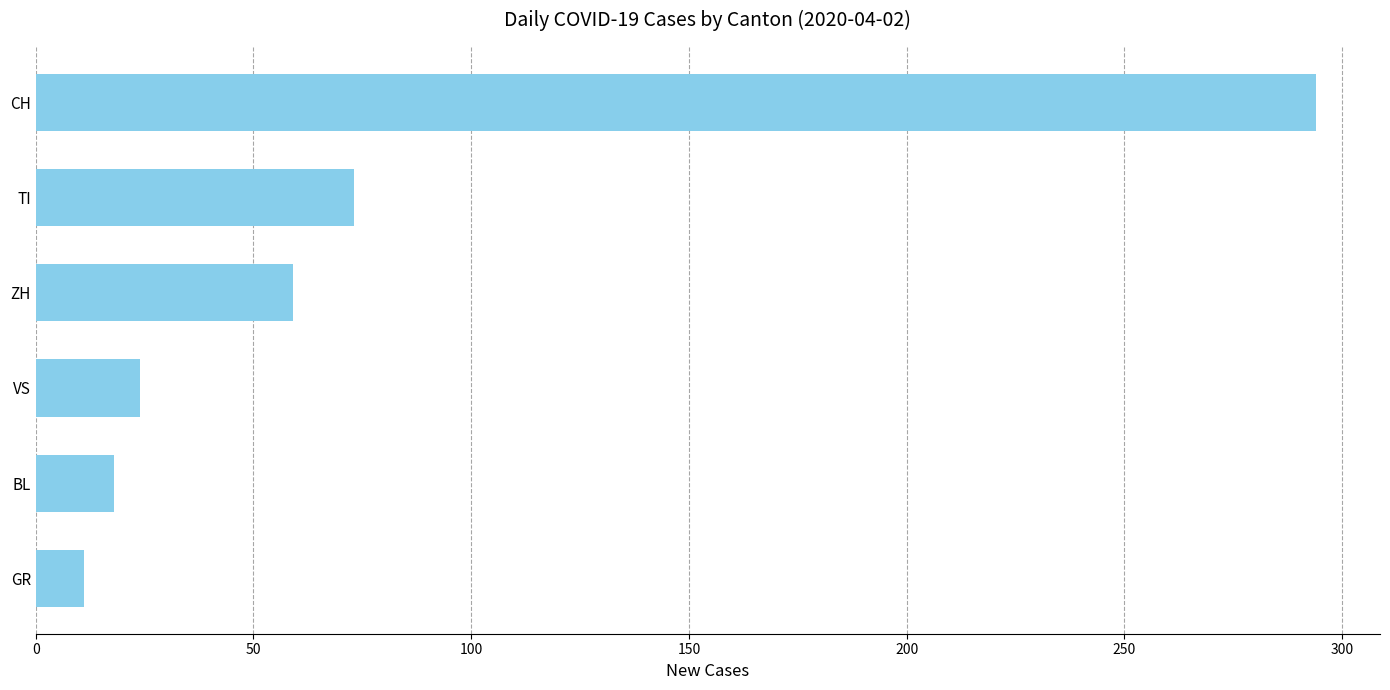

The chart shows a value of 87 at ZH. True or false?

False